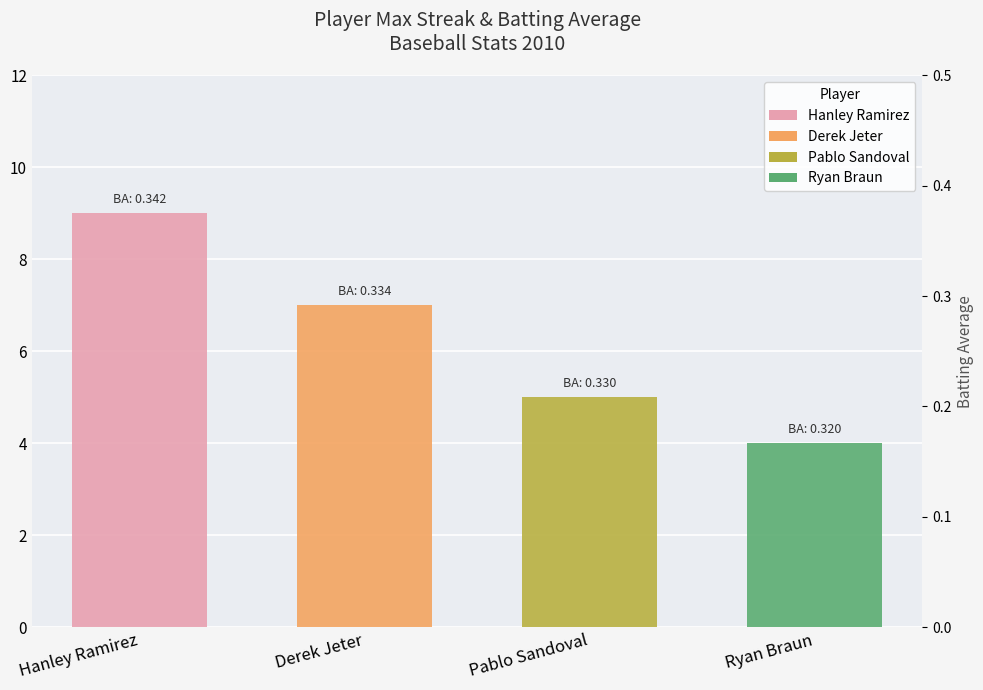

At Ryan Braun, list the series in order from smallest to largest.

Batting Average, Max Streak